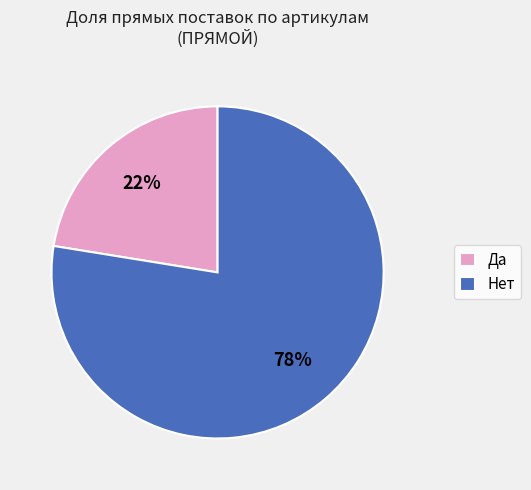

Count the number of slices in the pie.

2